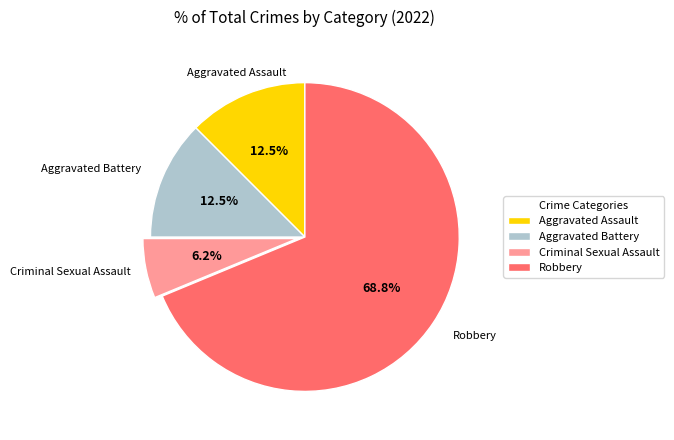

What percentage is NOT represented by Aggravated Battery?

87.5%